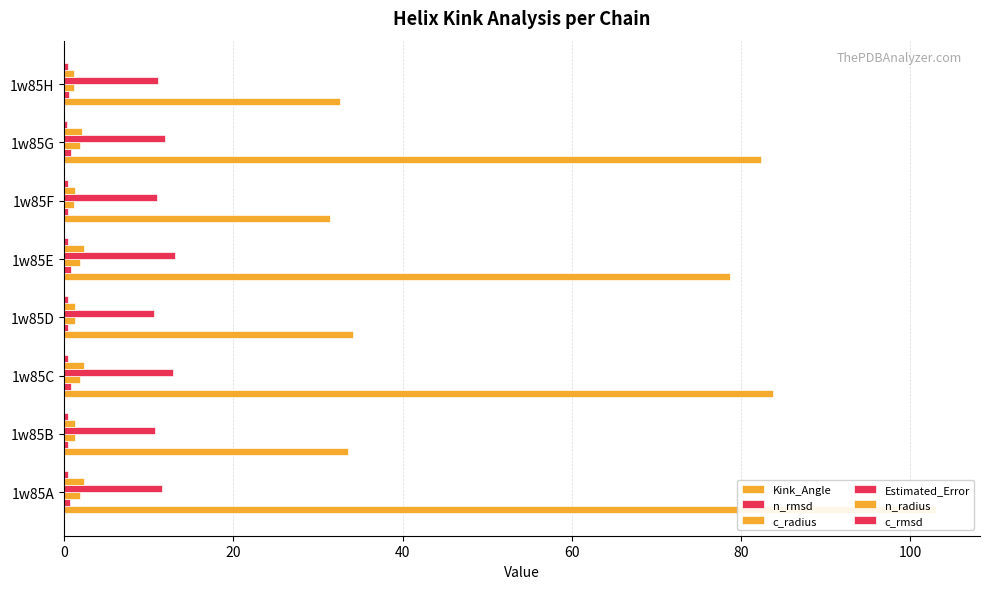

Which series has the widest spread of values?

Kink_Angle